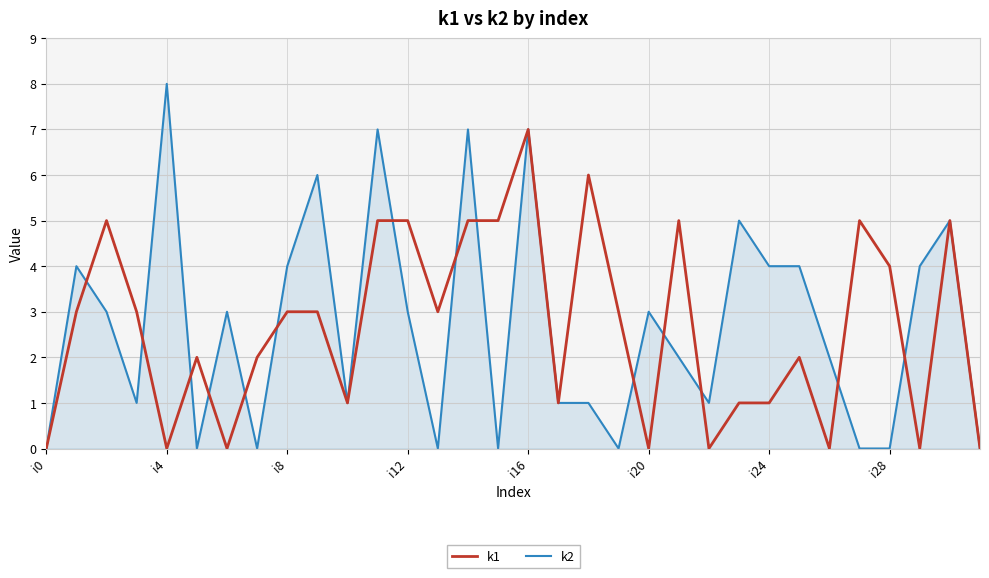

Which series has the largest range (max minus min)?

k2